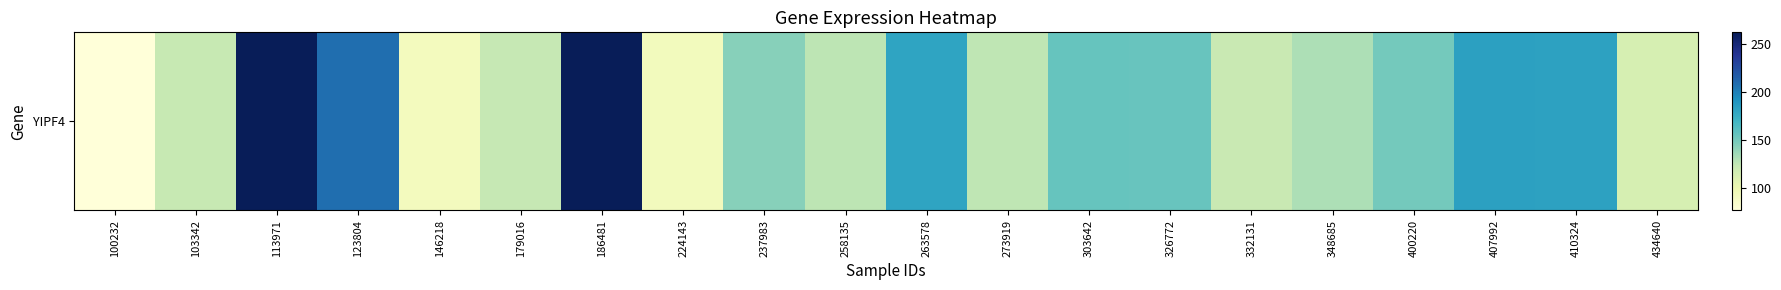

Which label corresponds to the largest value in the chart?

186481